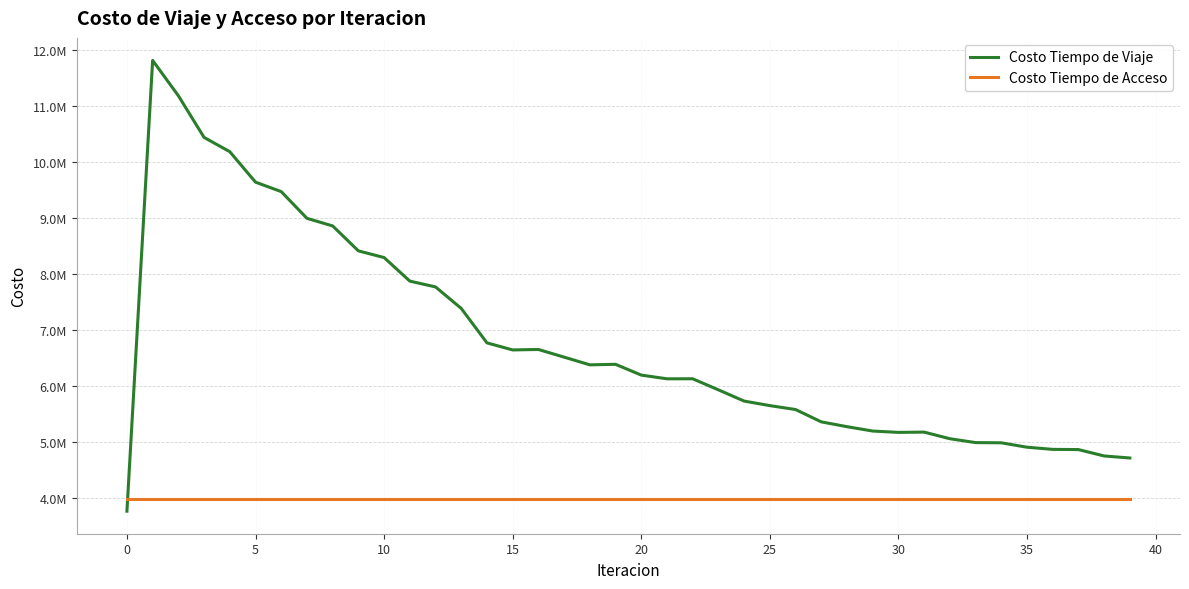

What are all the series names shown in the legend?

Costo Tiempo de Viaje, Costo Tiempo de Acceso